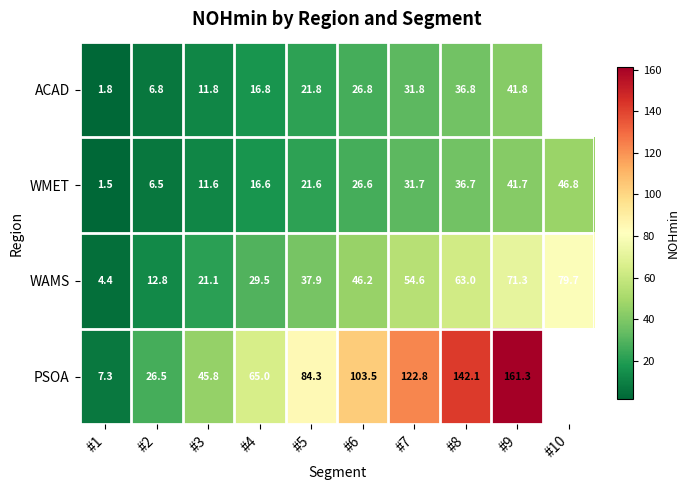

Which label corresponds to the largest value in the chart?

#9